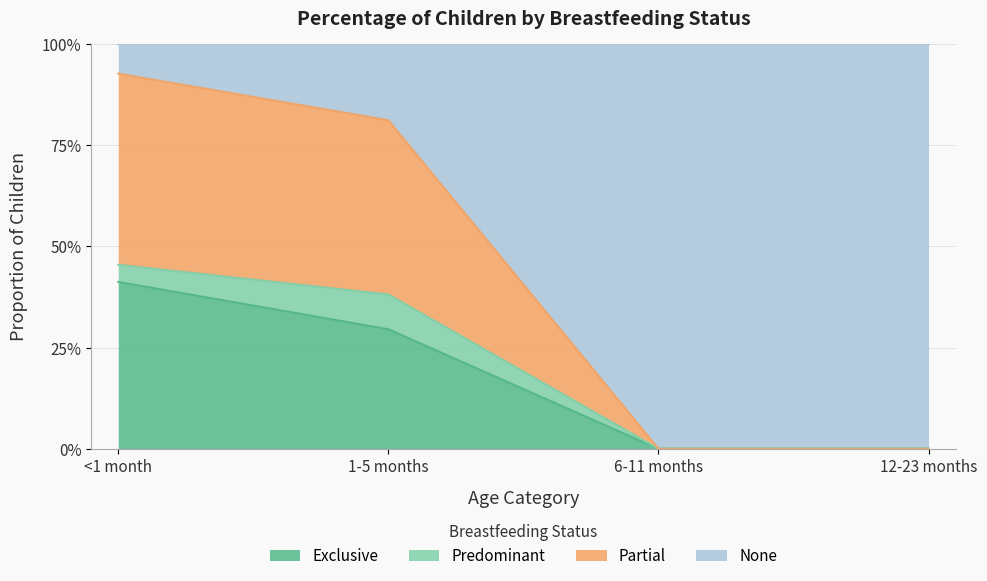

Which has a higher value, 12-23 months or 6-11 months?

12-23 months